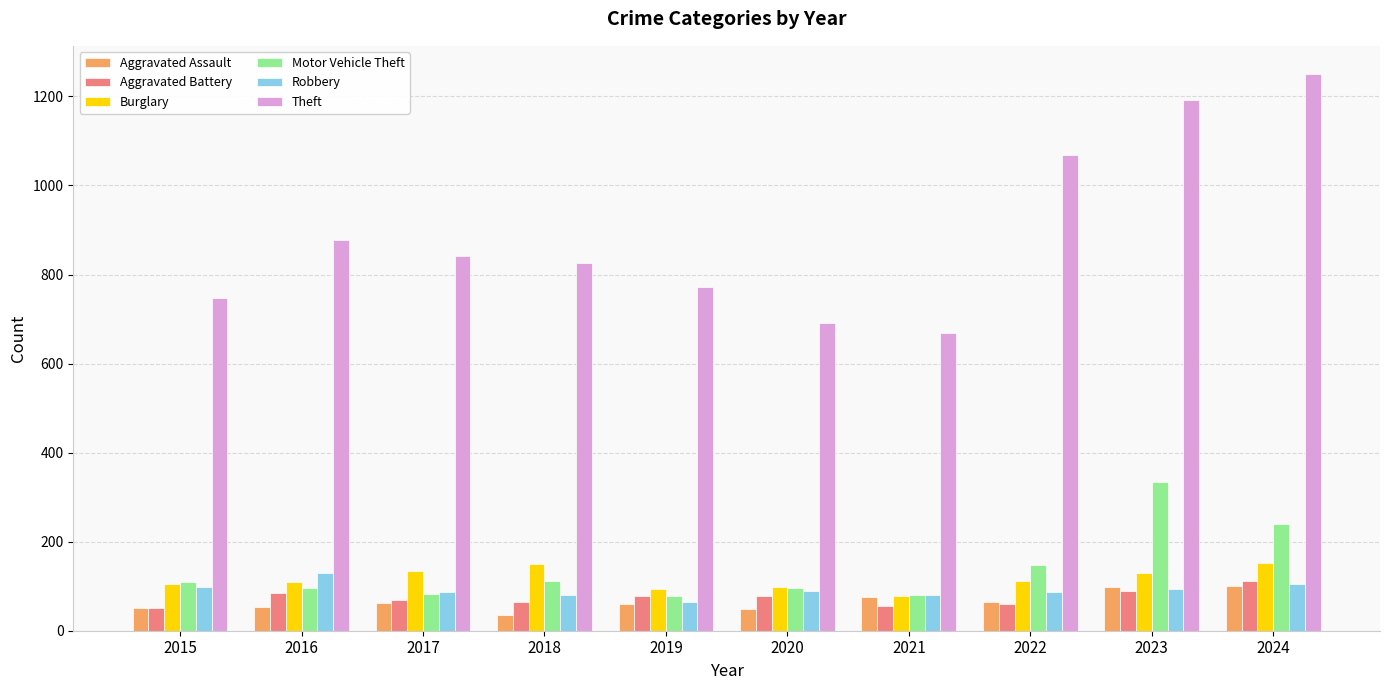

What is the difference between the Motor Vehicle Theft values at 2022 and 2021?

67